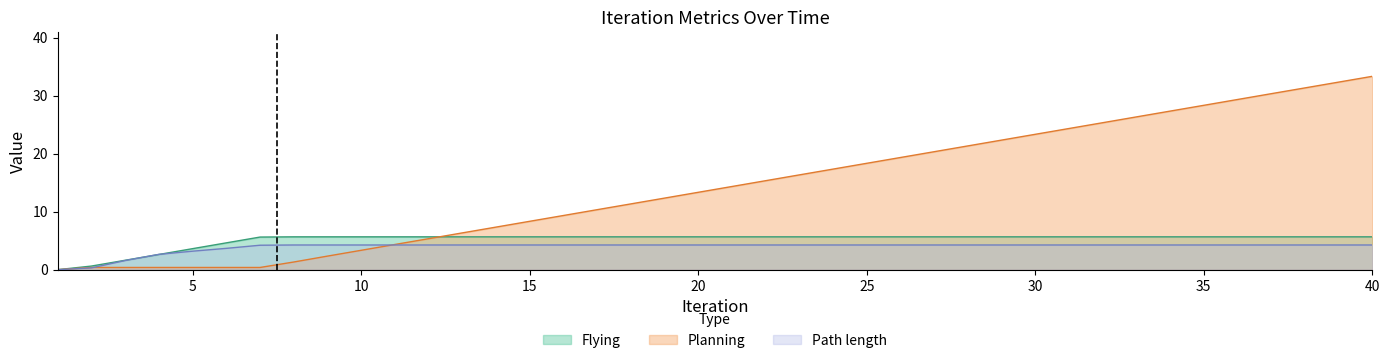

Reading left to right, what are all the values shown in this chart?

Time: 0.0	0.4	0.4	0.4	0.4	0.4	0.4	1.3	2.3	3.3	4.3	5.3	6.3	7.3	8.3	9.3	10.3	11.3	12.3	13.3	14.3	15.3	16.3	17.3	18.3	19.3	20.3	21.3	22.3	23.3	24.3	25.3	26.3	27.3	28.3	29.3	30.3	31.3	32.3	33.3
Flying: 0.0	0.6	1.6	2.6	3.6	4.6	5.6	5.7	5.7	5.7	5.7	5.7	5.7	5.7	5.7	5.7	5.7	5.7	5.7	5.7	5.7	5.7	5.7	5.7	5.7	5.7	5.7	5.7	5.7	5.7	5.7	5.7	5.7	5.7	5.7	5.7	5.7	5.7	5.7	5.7
Path length: 0.0	0.3	1.6	2.6	3.2	3.7	4.2	4.3	4.3	4.3	4.3	4.3	4.3	4.3	4.3	4.3	4.3	4.3	4.3	4.3	4.3	4.3	4.3	4.3	4.3	4.3	4.3	4.3	4.3	4.3	4.3	4.3	4.3	4.3	4.3	4.3	4.3	4.3	4.3	4.3